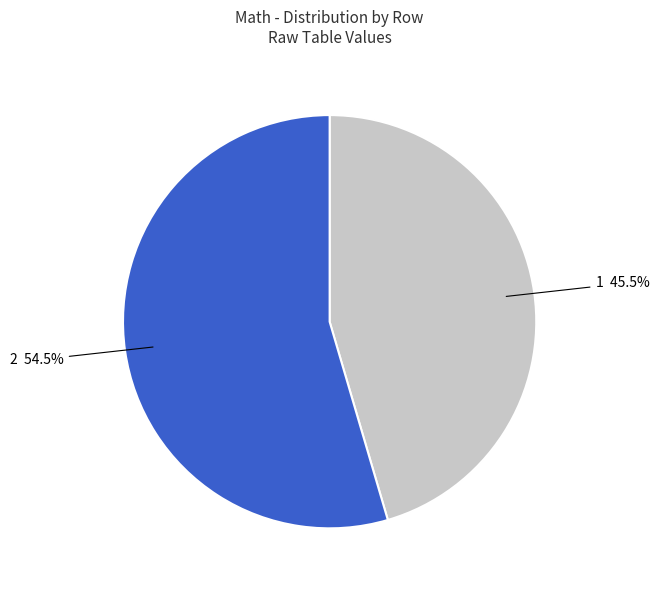

Does any single category account for the majority?

Yes